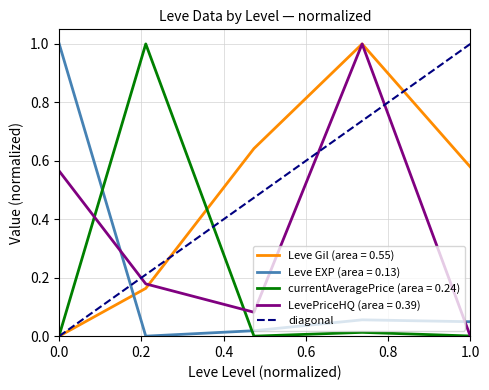

What is the highest value of the Leve EXP (area = 0.13) series?

1.0